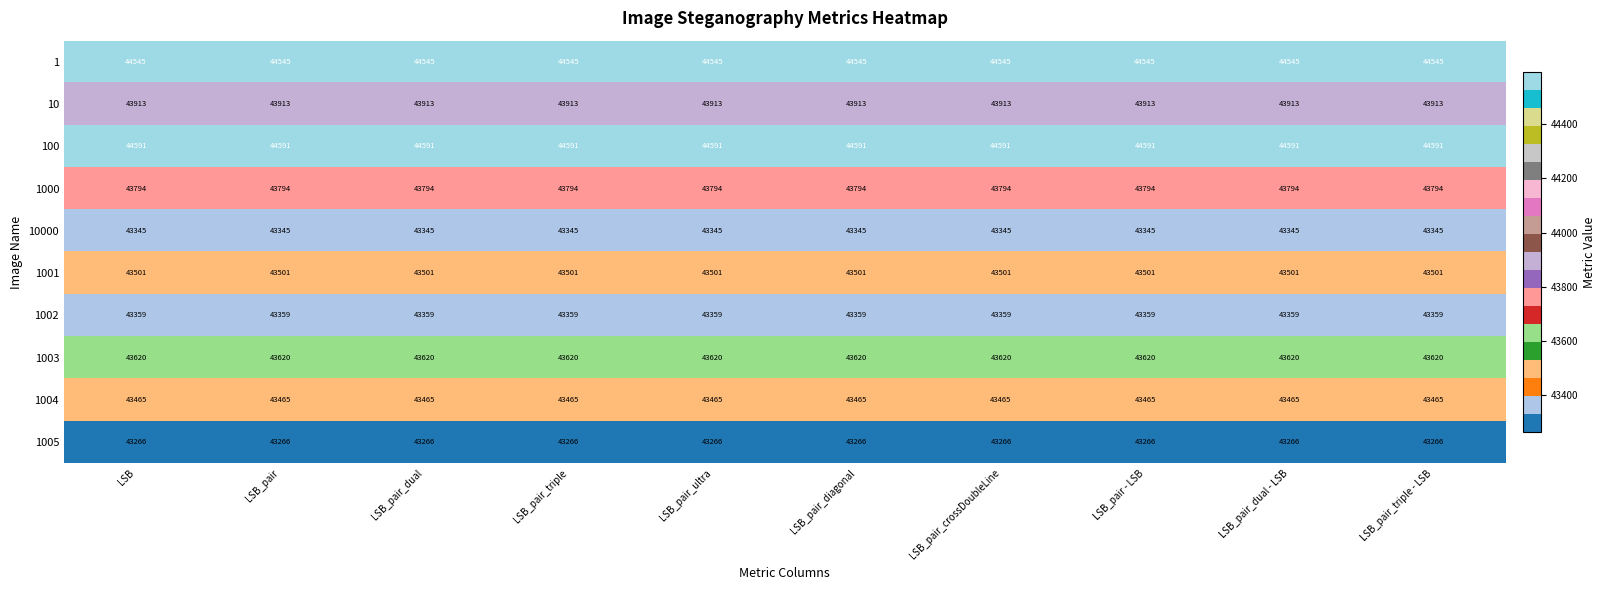

What is the minimum value shown in the chart?

43266